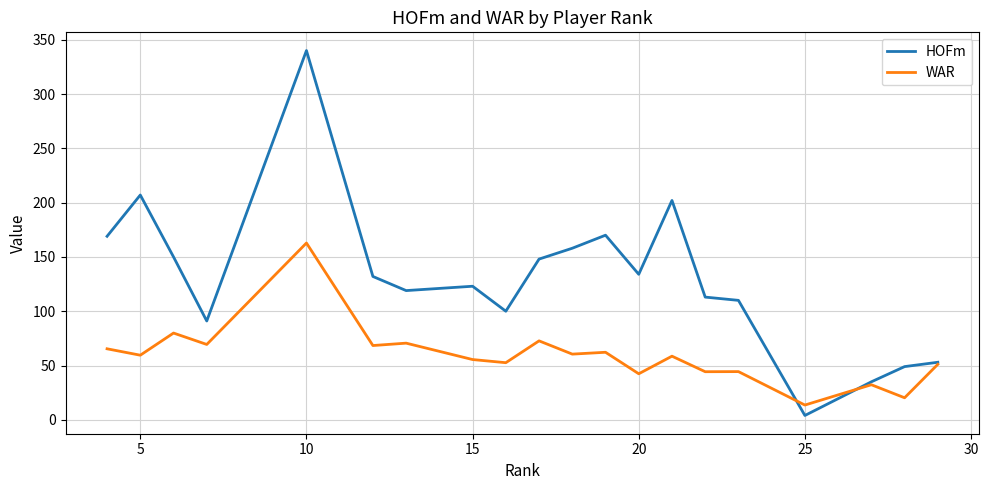

Rank the series by their maximum value, from lowest to highest.

WAR, HOFm